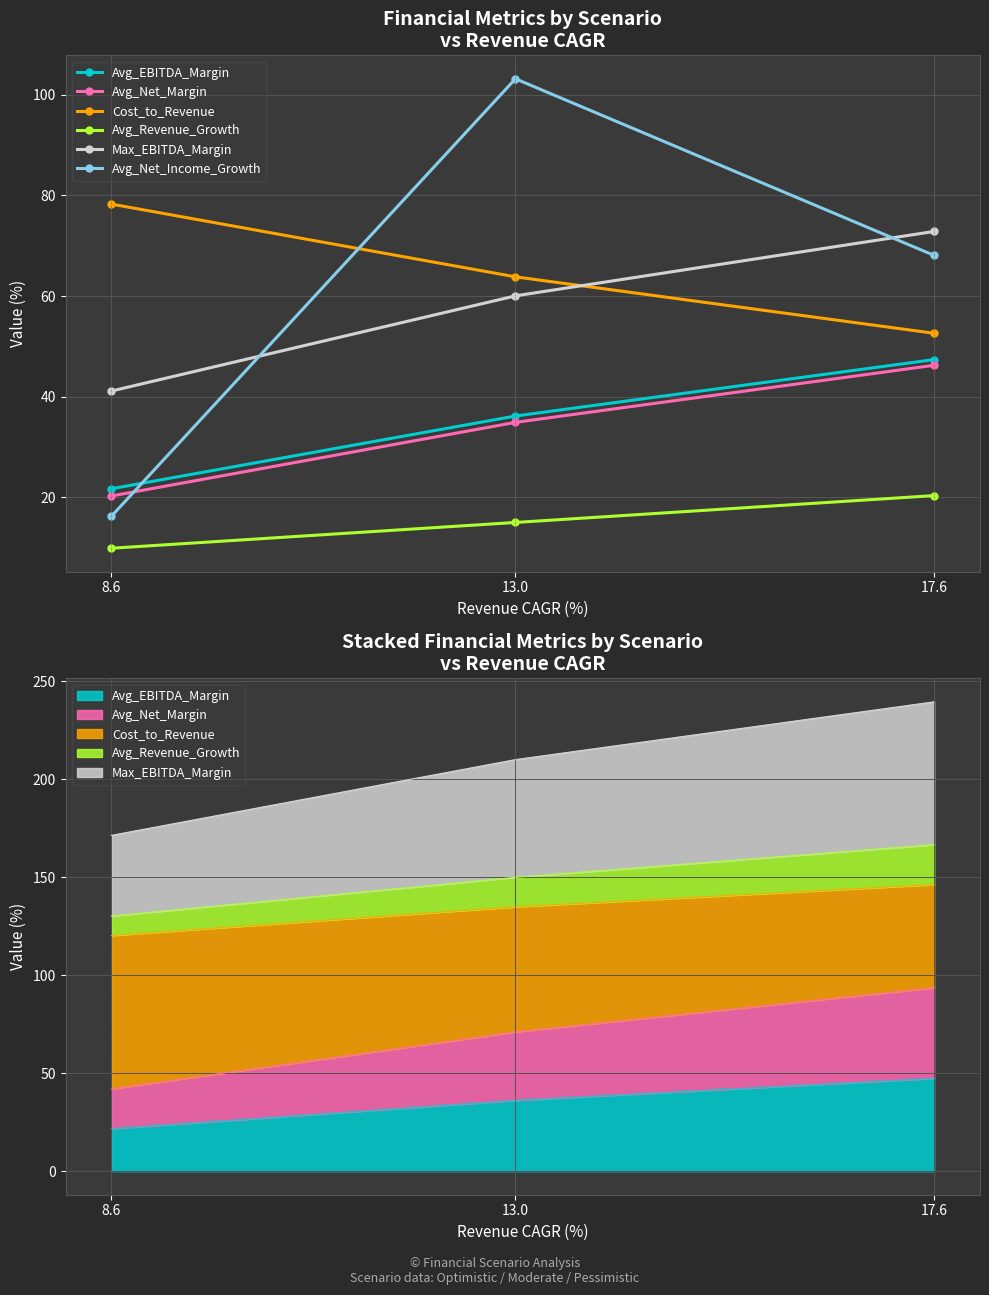

What is the label of the 3rd point from the left?

17.6